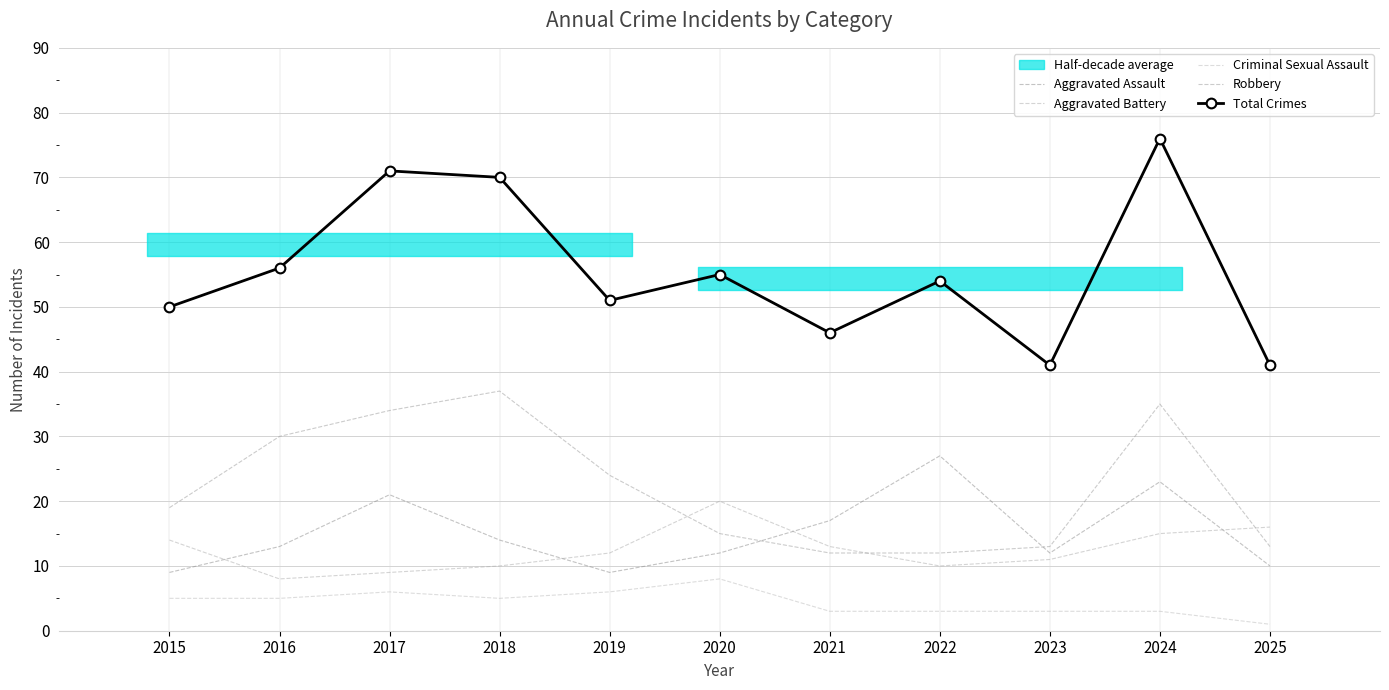

How many lines are shown in the chart?

5